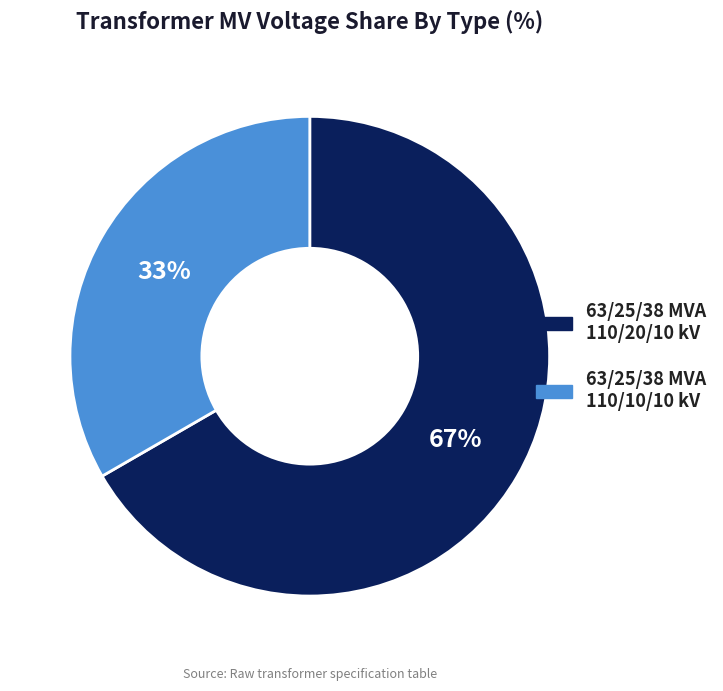

Which category accounts for the majority?

63/25/38 MVA 110/20/10 kV